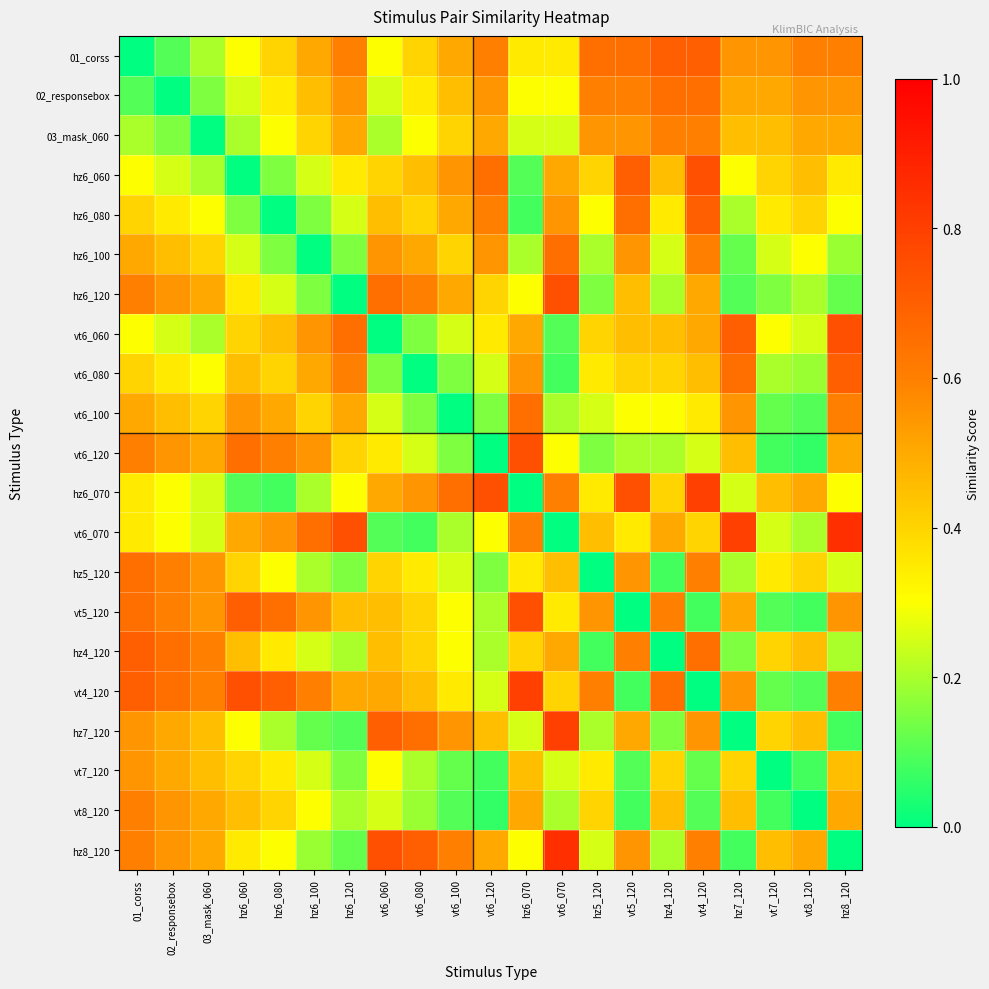

How many categories are shown in the chart?

21